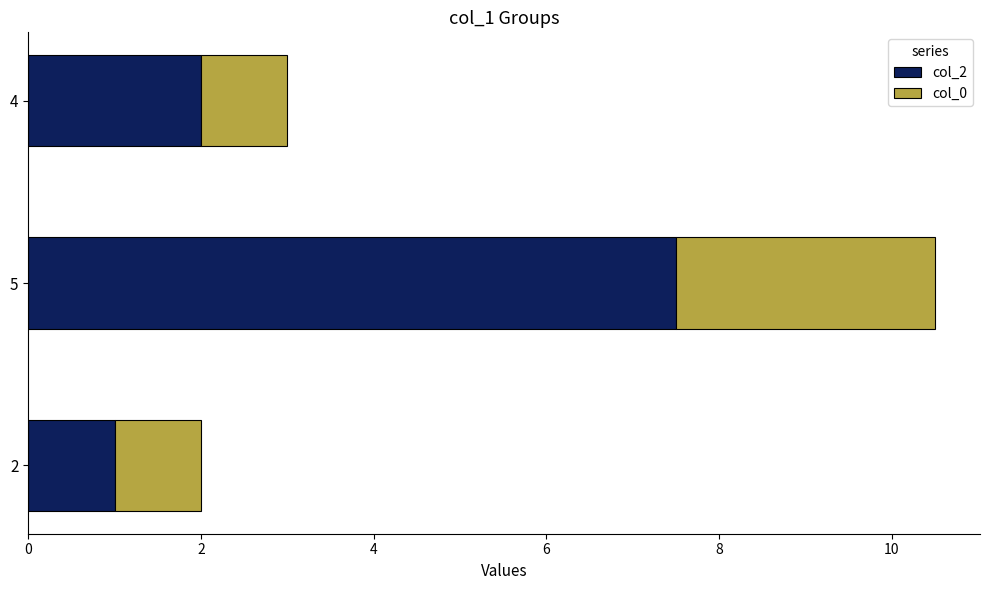

What is the total value across all series at 4?

3.0